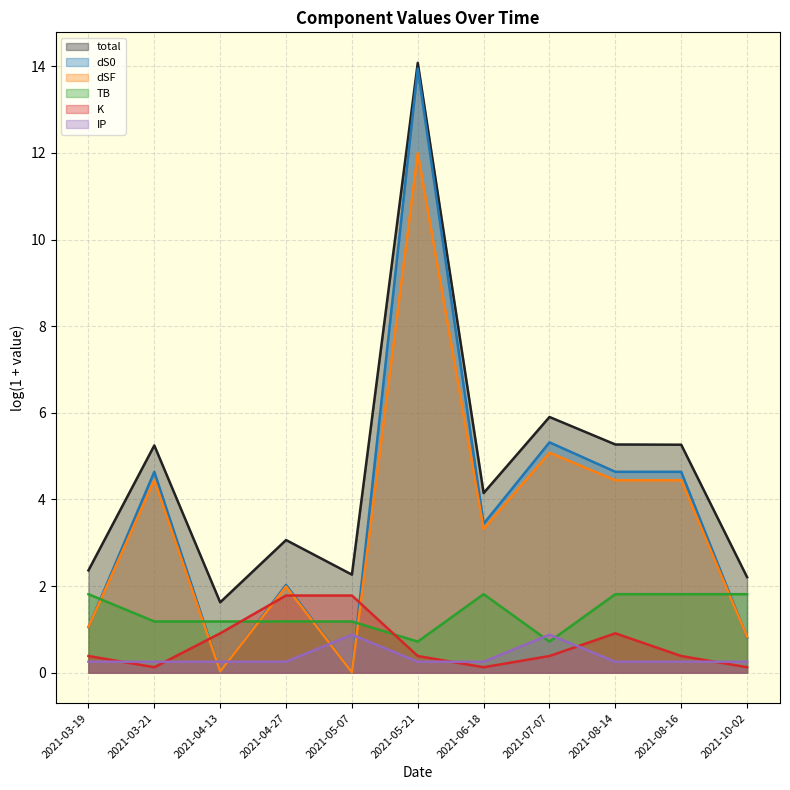

What is the difference between the second highest and second lowest values in the IP series?

0.6